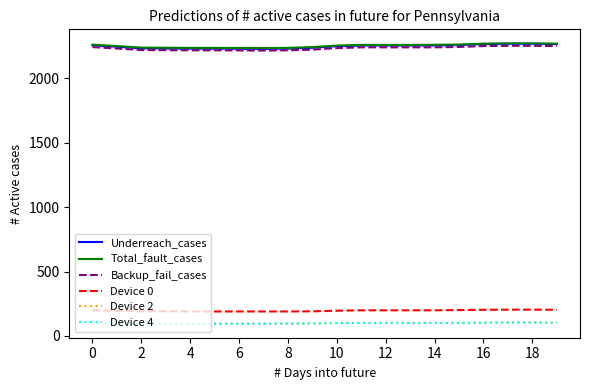

At which category is the sum across all series the highest?

17